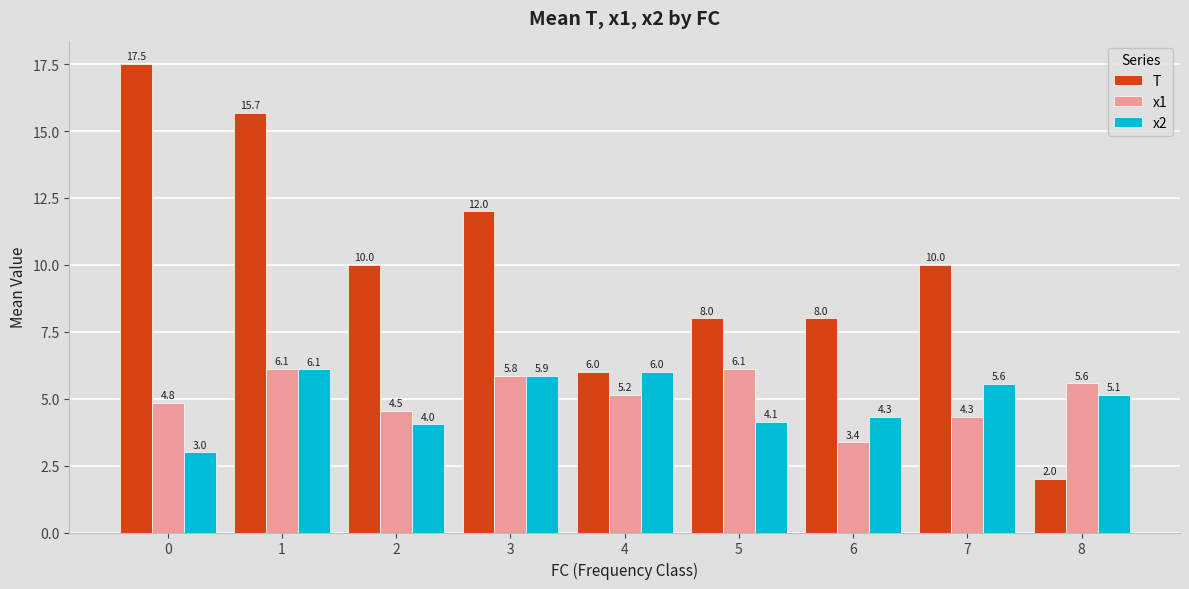

Reading right to left, extract all data points from this chart.

T: 2.0	10.0	8.0	8.0	6.0	12.0	10.0	15.7	17.5
x1: 5.6	4.3	3.4	6.1	5.2	5.8	4.5	6.1	4.8
x2: 5.1	5.6	4.3	4.1	6.0	5.9	4.0	6.1	3.0